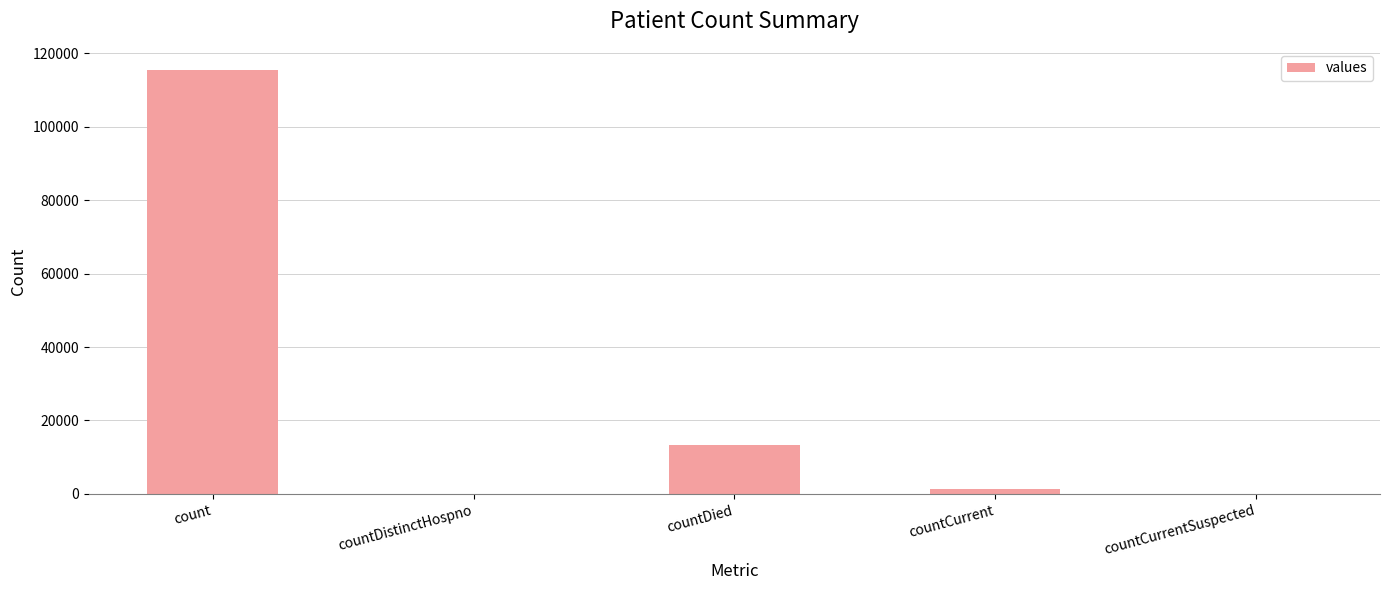

Reading left to right, what are all the values shown in this chart?

count=115379	countDistinctHospno=0	countDied=13343	countCurrent=1383	countCurrentSuspected=0